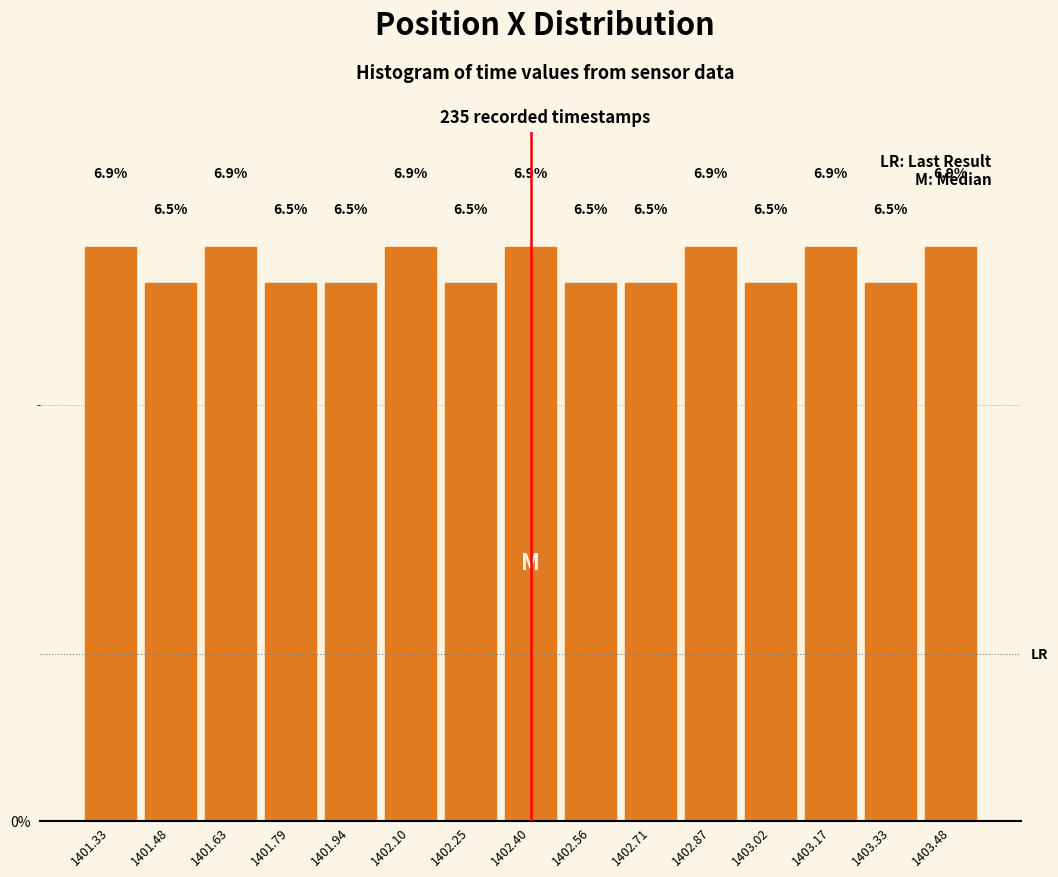

How tall is the bar that spans 1403.40 to 1403.56 on the x-axis? The bar edges are not printed on the chart, so give them approximately, as read against the axis.

6.9